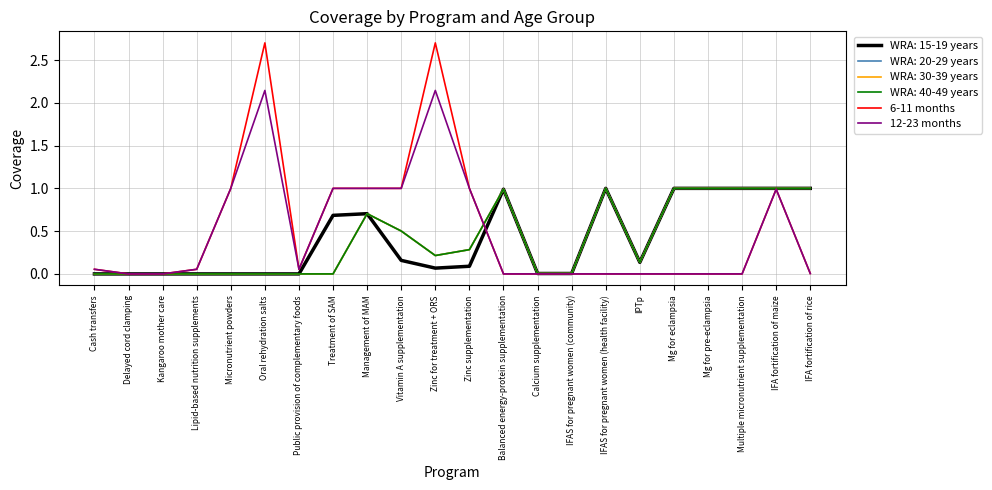

Does the chart have visible grid lines?

Yes